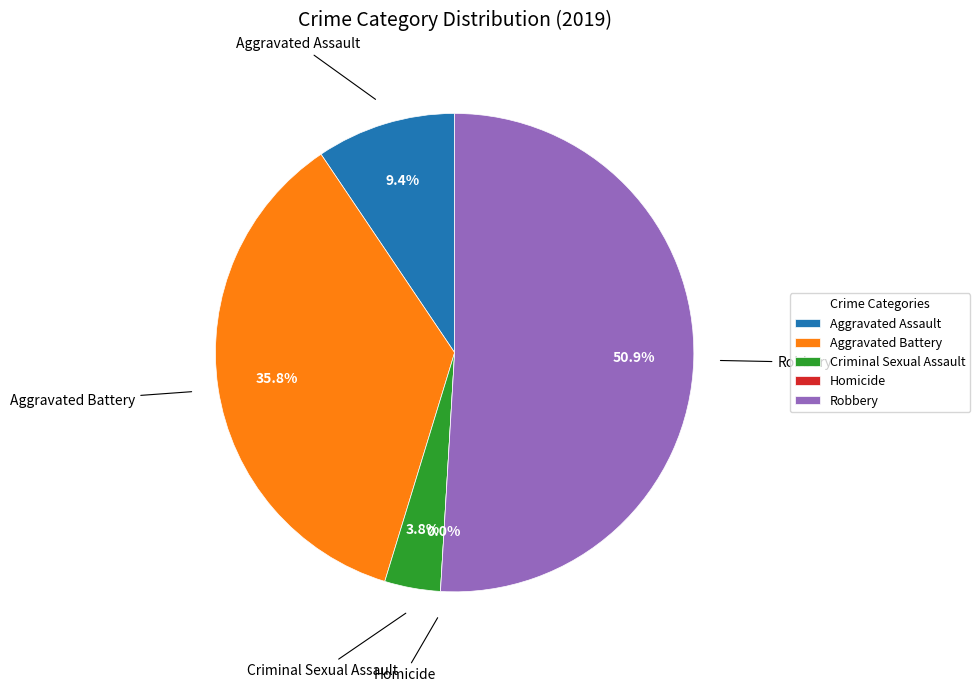

Is it true that Aggravated Assault is 9% of the pie?

True